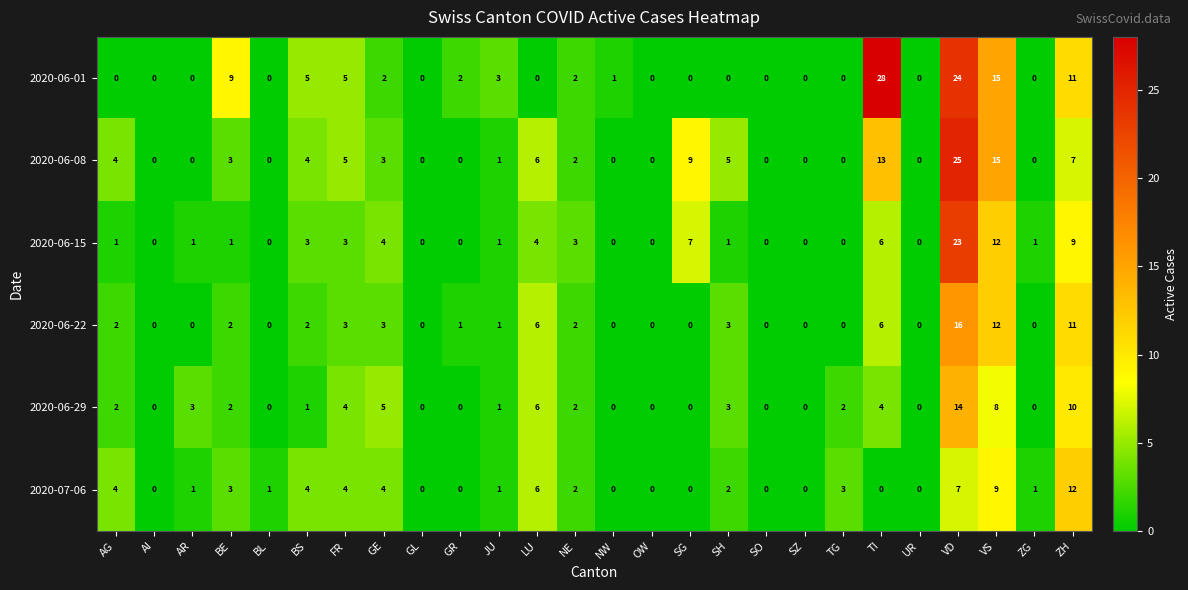

Which series has the largest total across all categories?

2020-06-01